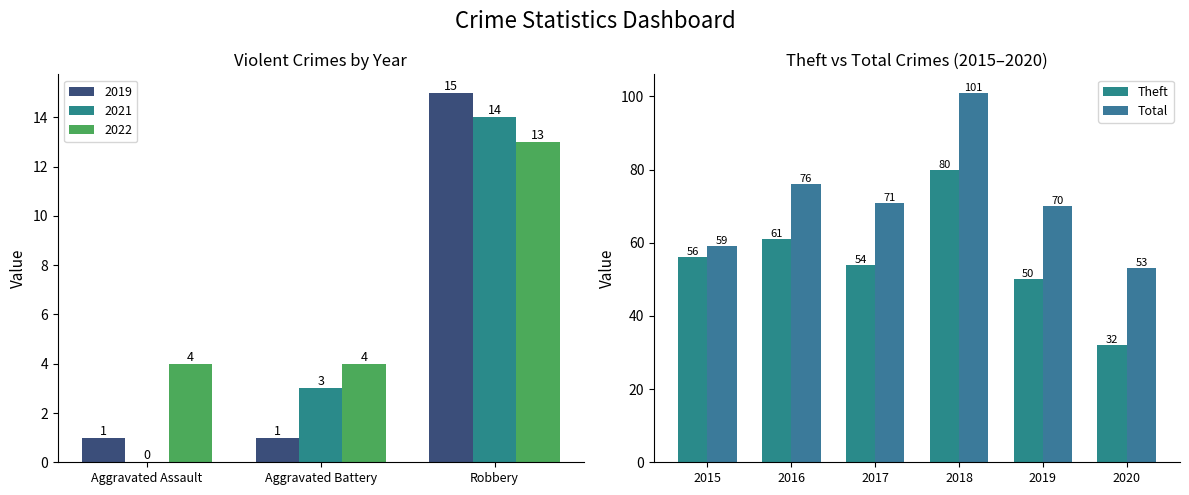

At which label is Total closest to 77?

2016